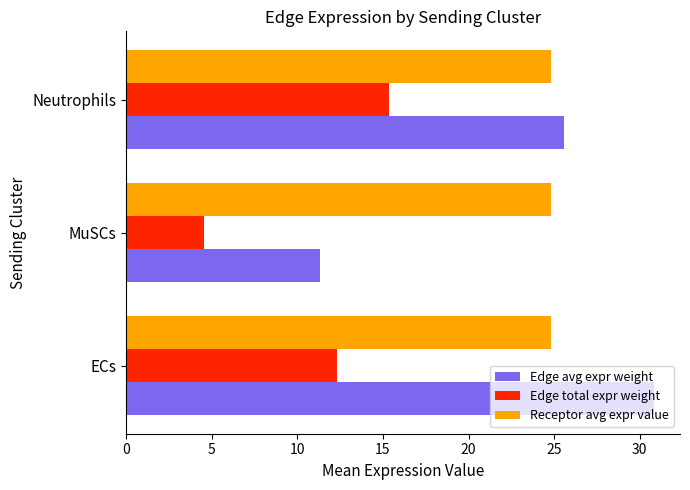

What is the smallest value displayed?

4.5